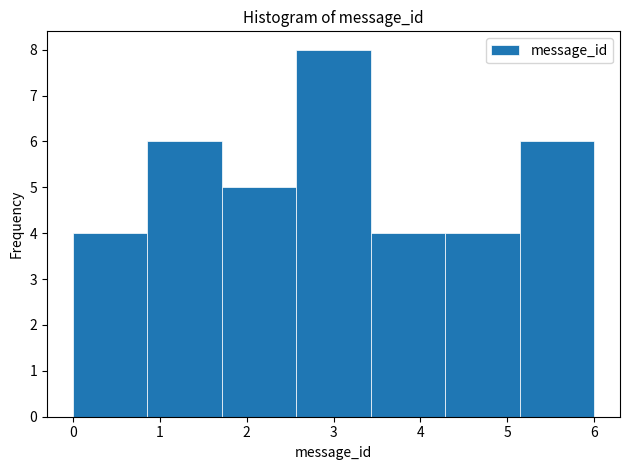

Which range on the x-axis has the tallest bar?

2.6 to 3.4